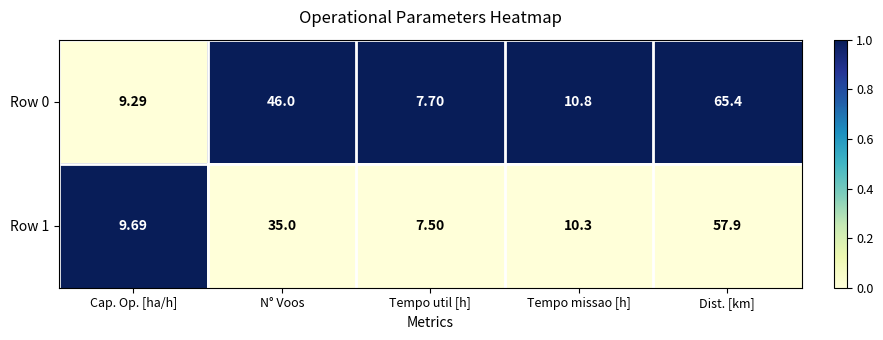

Is the value of Row 0 at Cap. Op. [ha/h] greater than the value of Row 1 at Dist. [km]?

No